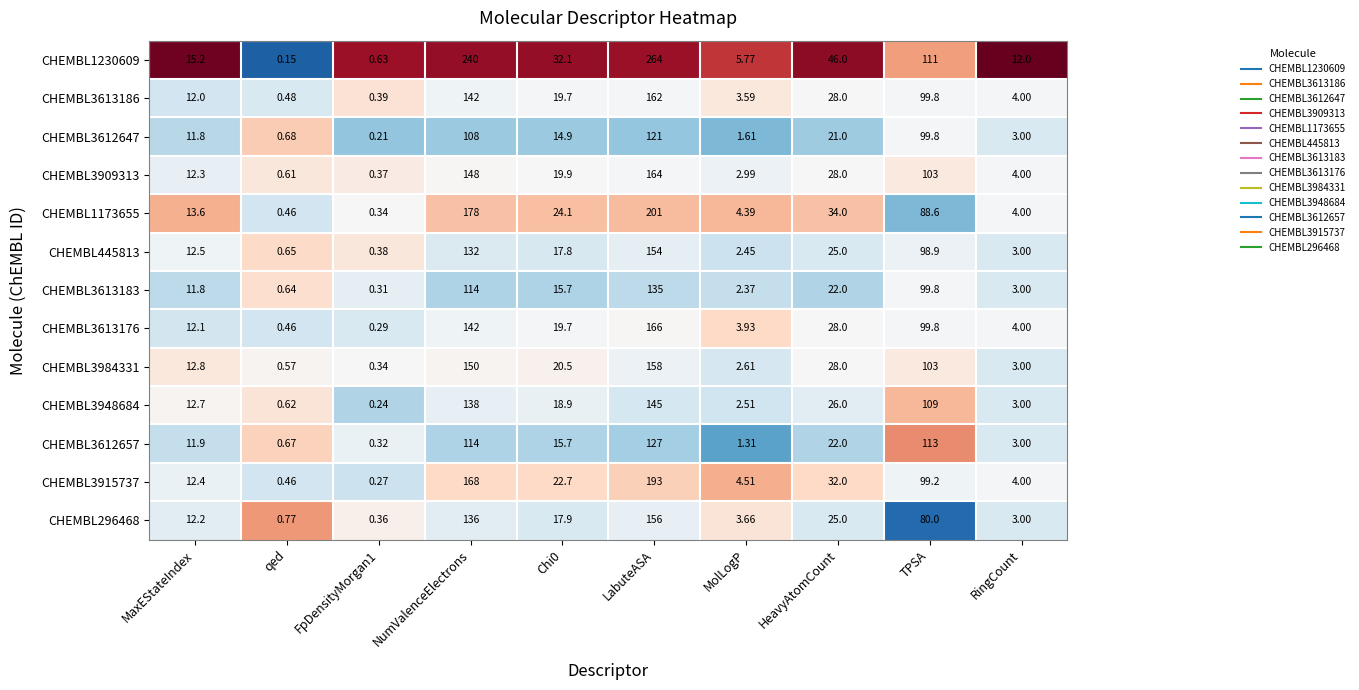

At which category does the chart reach its peak across all series?

LabuteASA